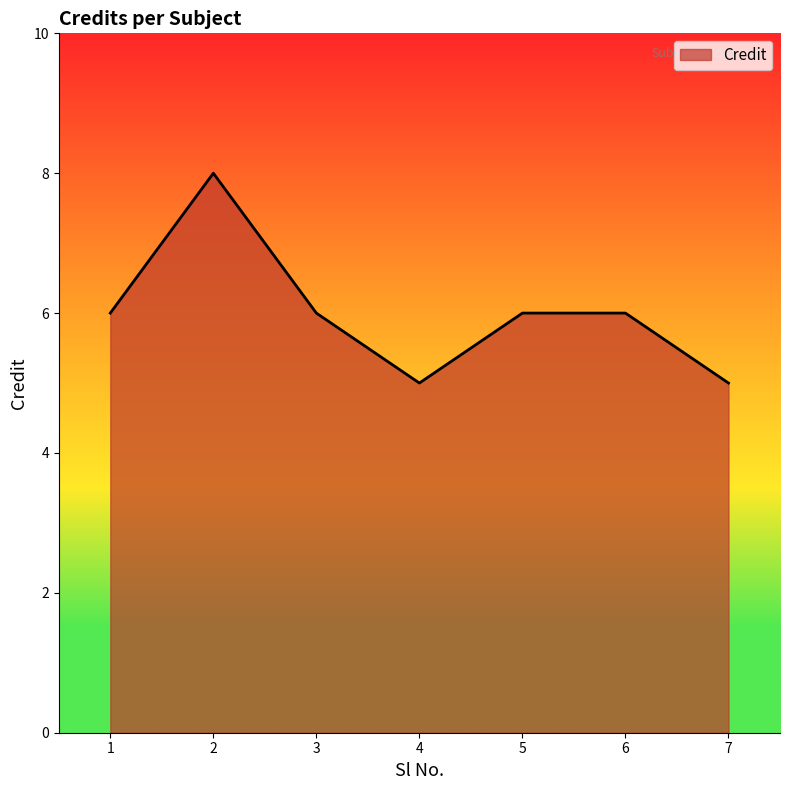

What is the greatest value displayed?

8